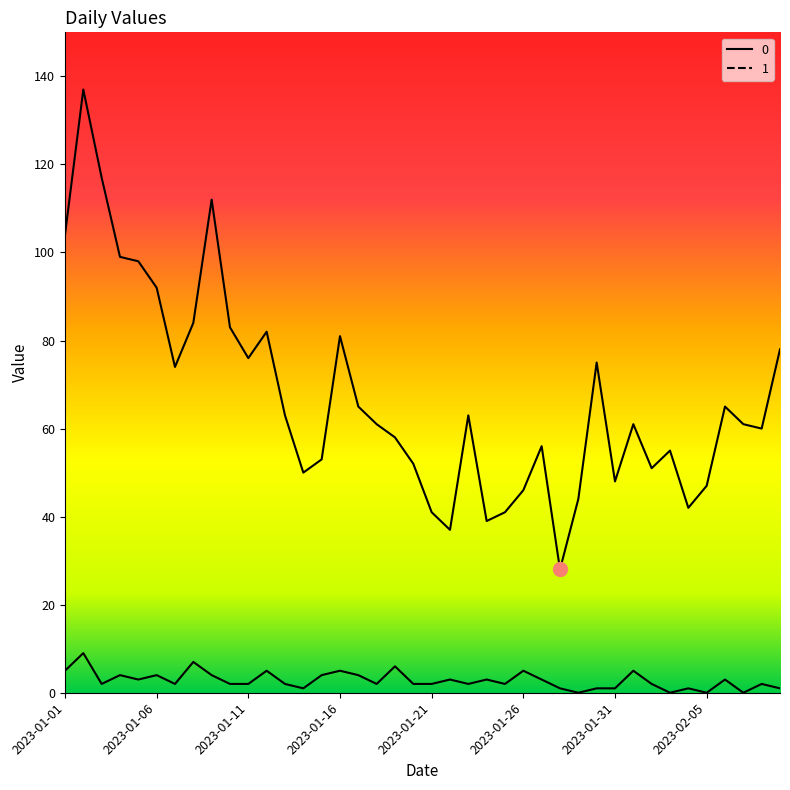

What is the label of the 16th point from the left?

2023-01-16